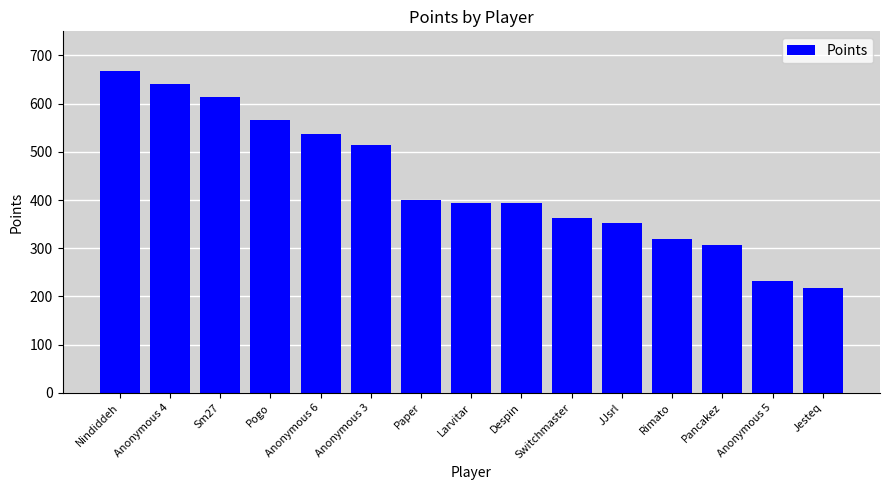

The chart shows a value of 559 at Despin. True or false?

False